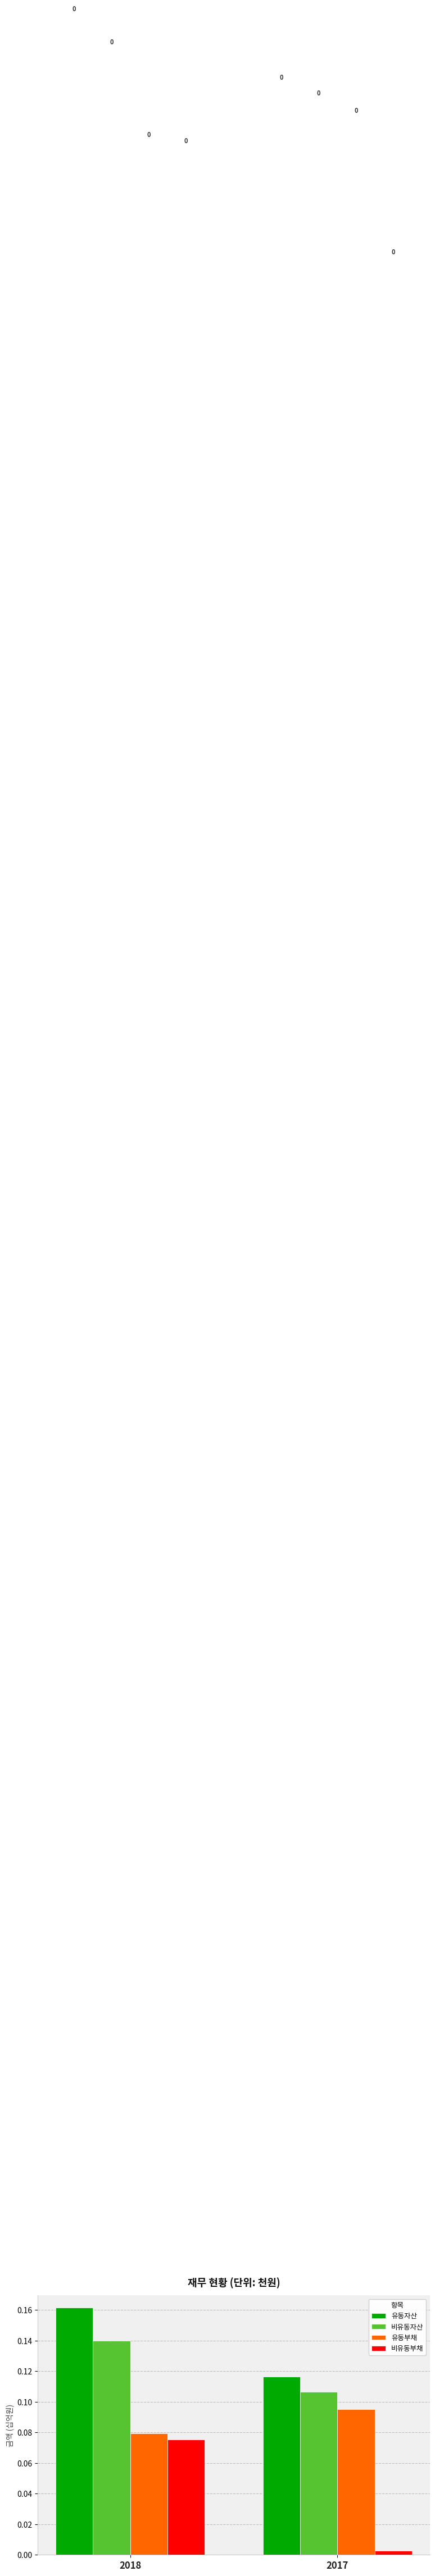

Where is 비유동자산 nearest to the value 0?

2017